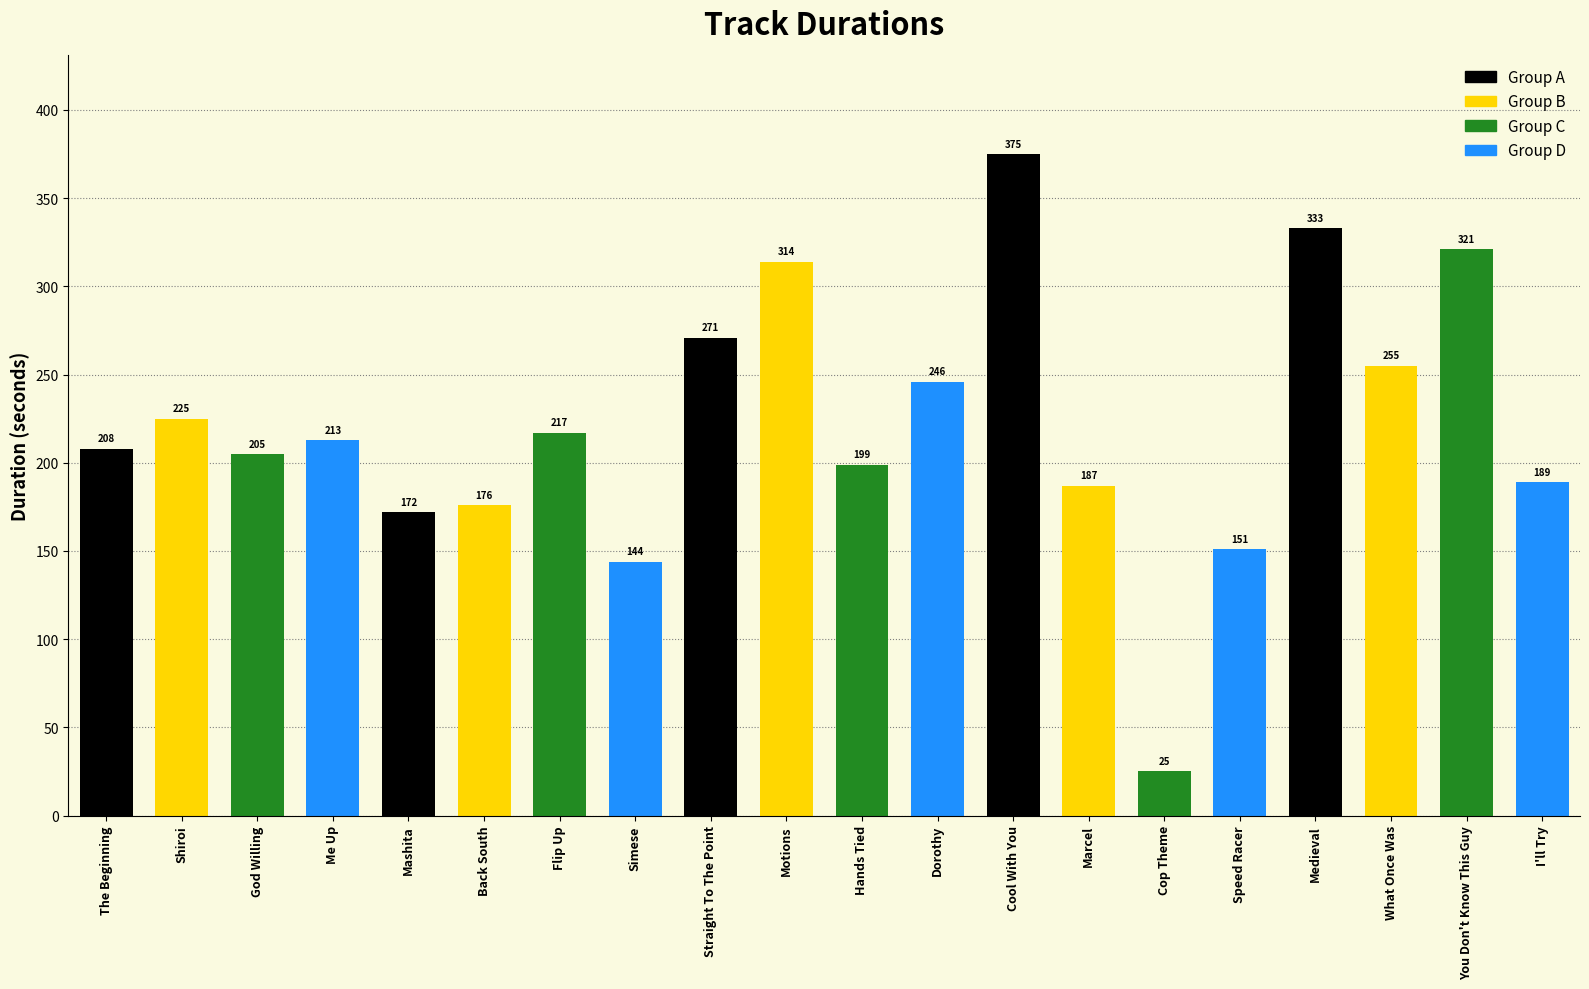

List the labels in order of value, largest first.

Cool With You, Medieval, You Don't Know This Guy, Motions, Straight To The Point, What Once Was, Dorothy, Shiroi, Flip Up, Me Up, The Beginning, God Willing, Hands Tied, I'll Try, Marcel, Back South, Mashita, Speed Racer, Simese, Cop Theme